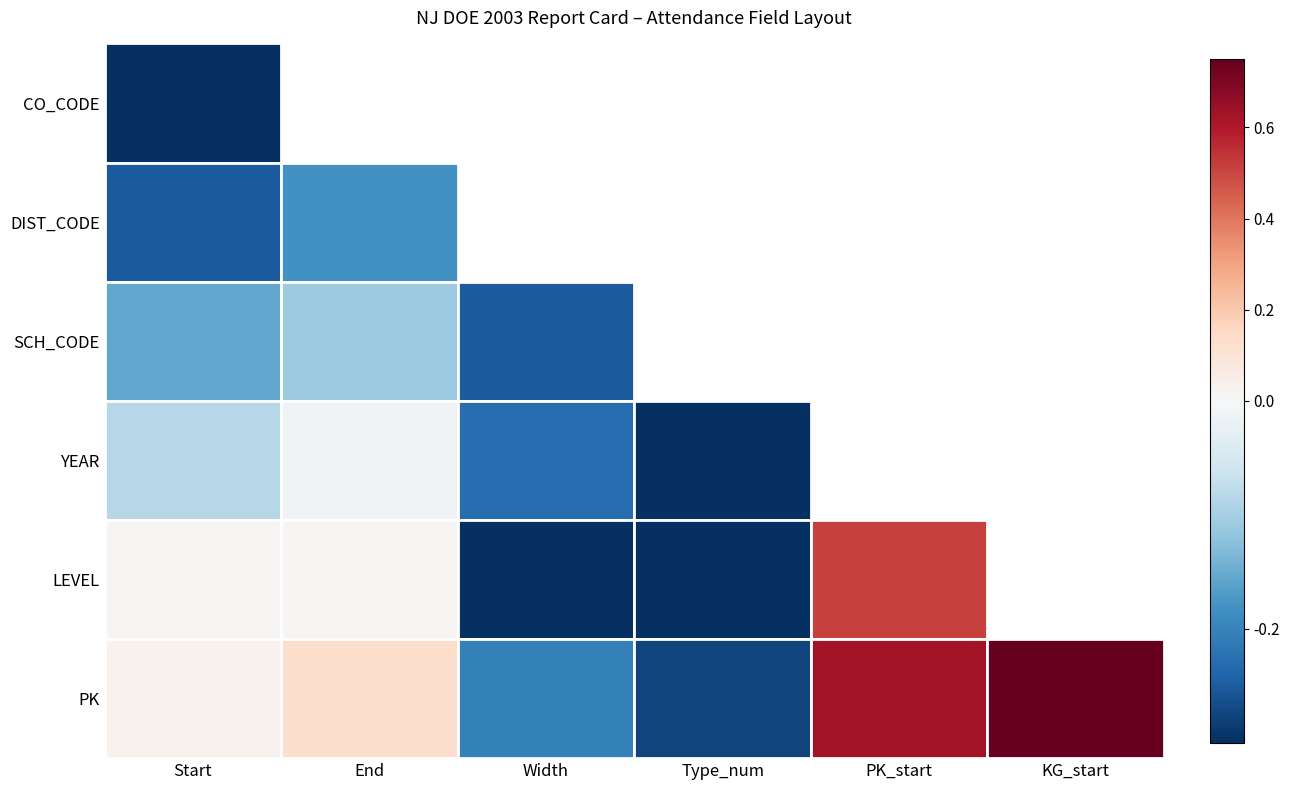

At Start, list the series in order from smallest to largest.

CO_CODE, DIST_CODE, SCH_CODE, YEAR, LEVEL, PK